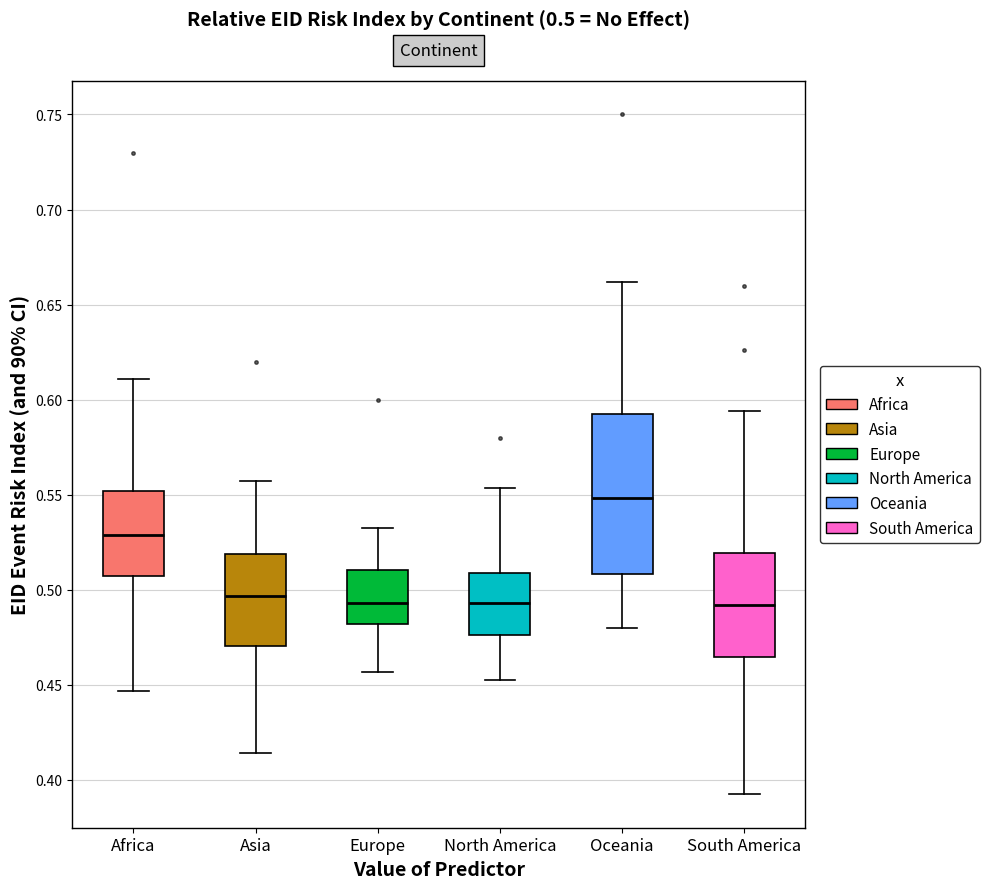

Which box's median line is the highest?

Oceania